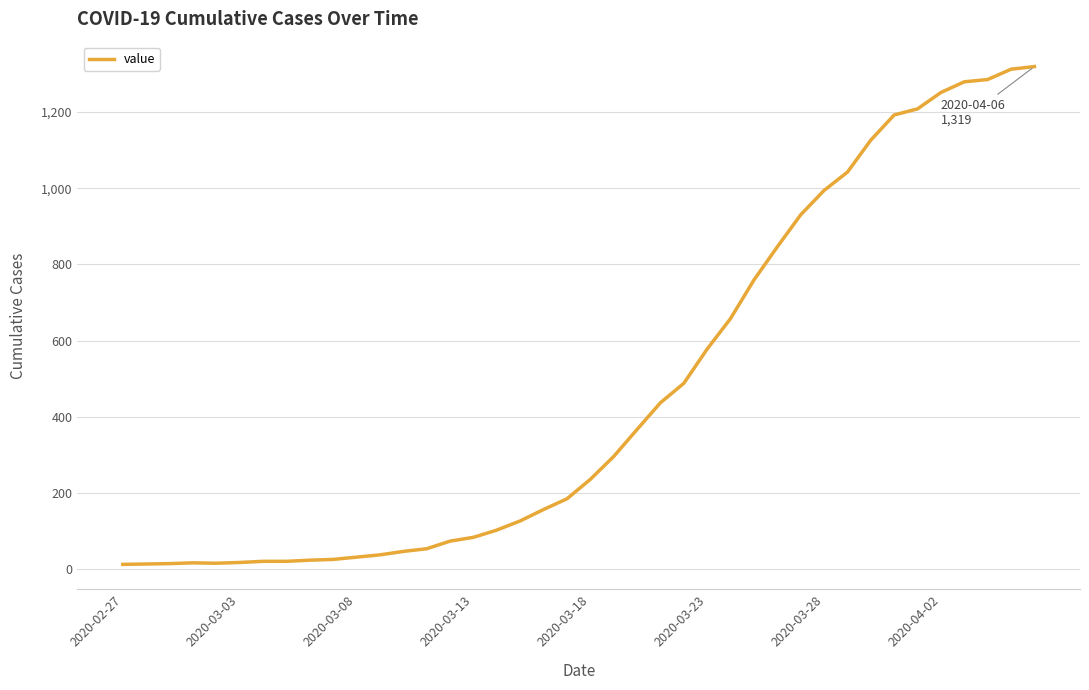

What is the maximum value shown in the chart?

1319